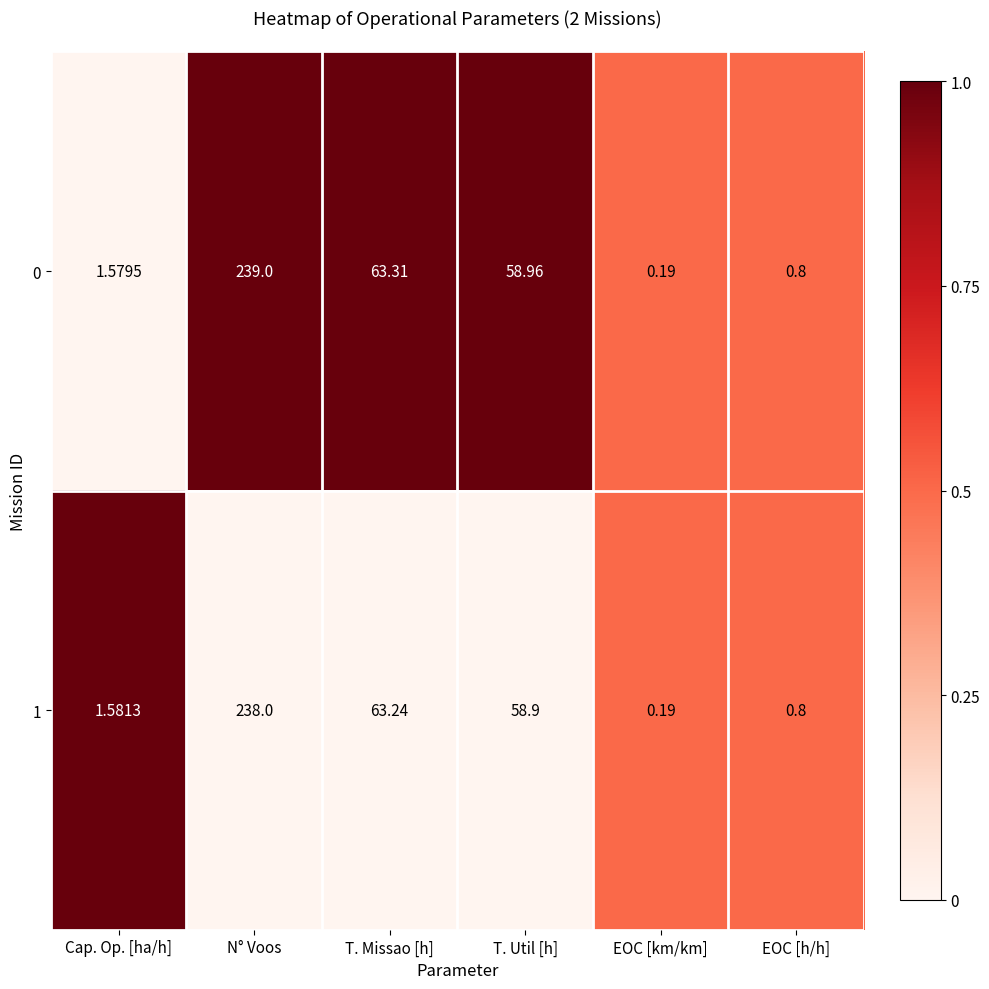

At which category is the sum across all series the highest?

N° Voos